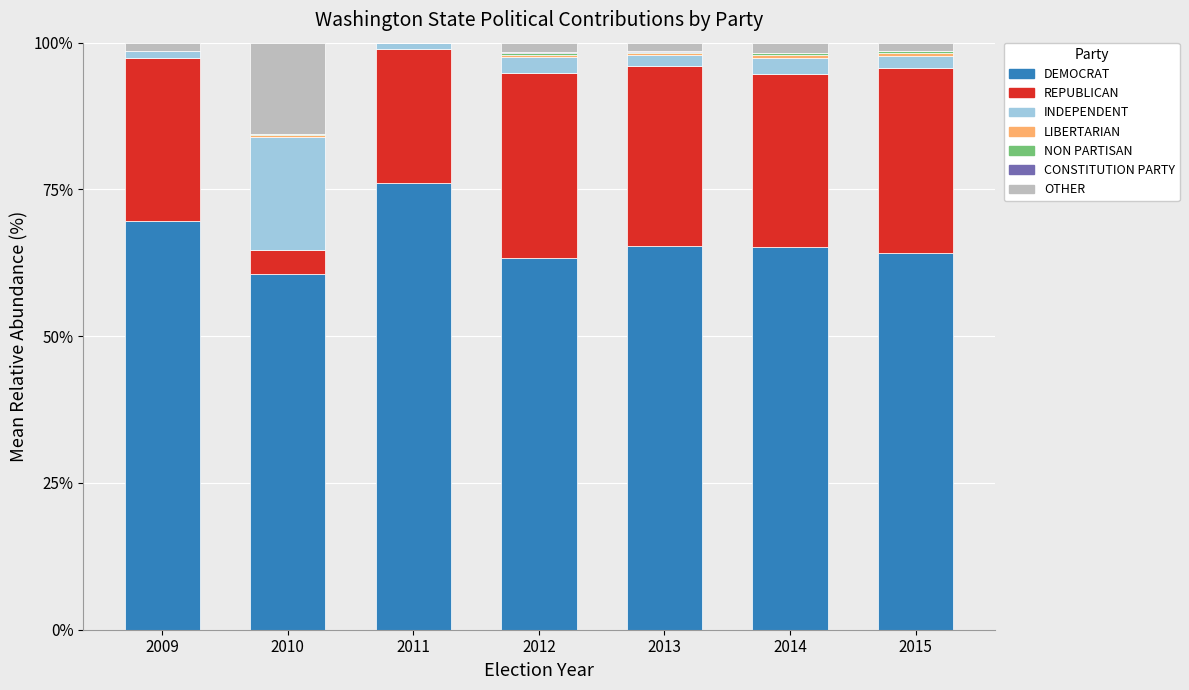

The DEMOCRAT series shows 113.4 at 2014. True or false?

False